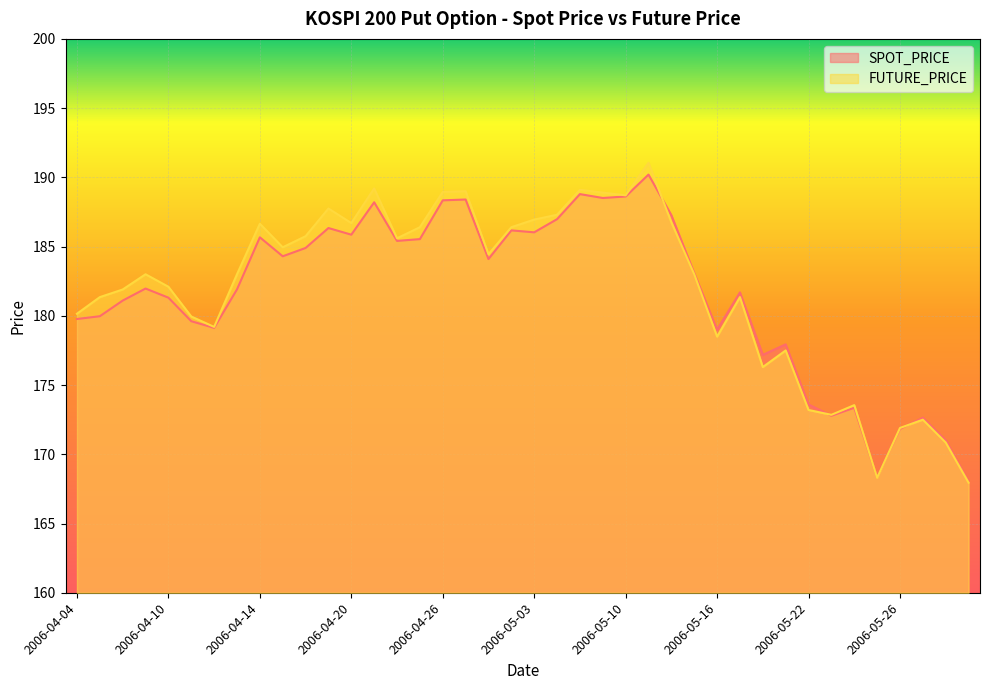

What is the difference between the second highest and second lowest values in the FUTURE_PRICE series?

20.9